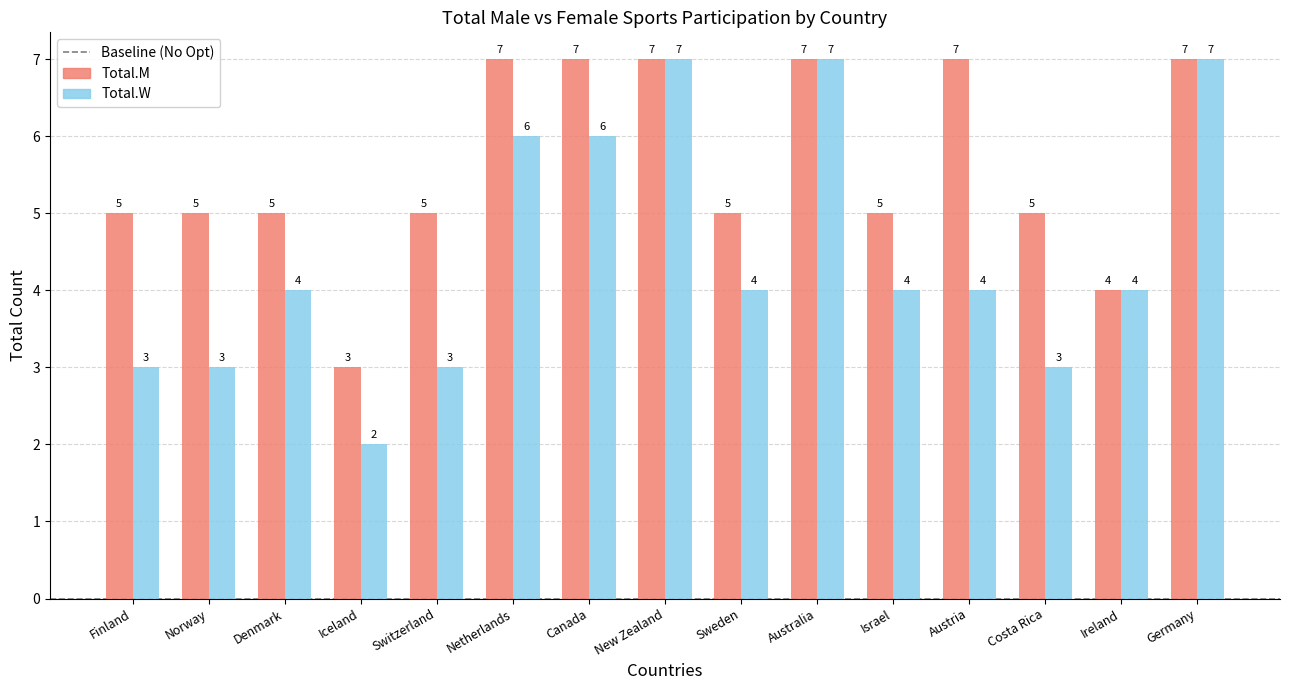

Is it true that Total.M equals 7 at Austria?

True